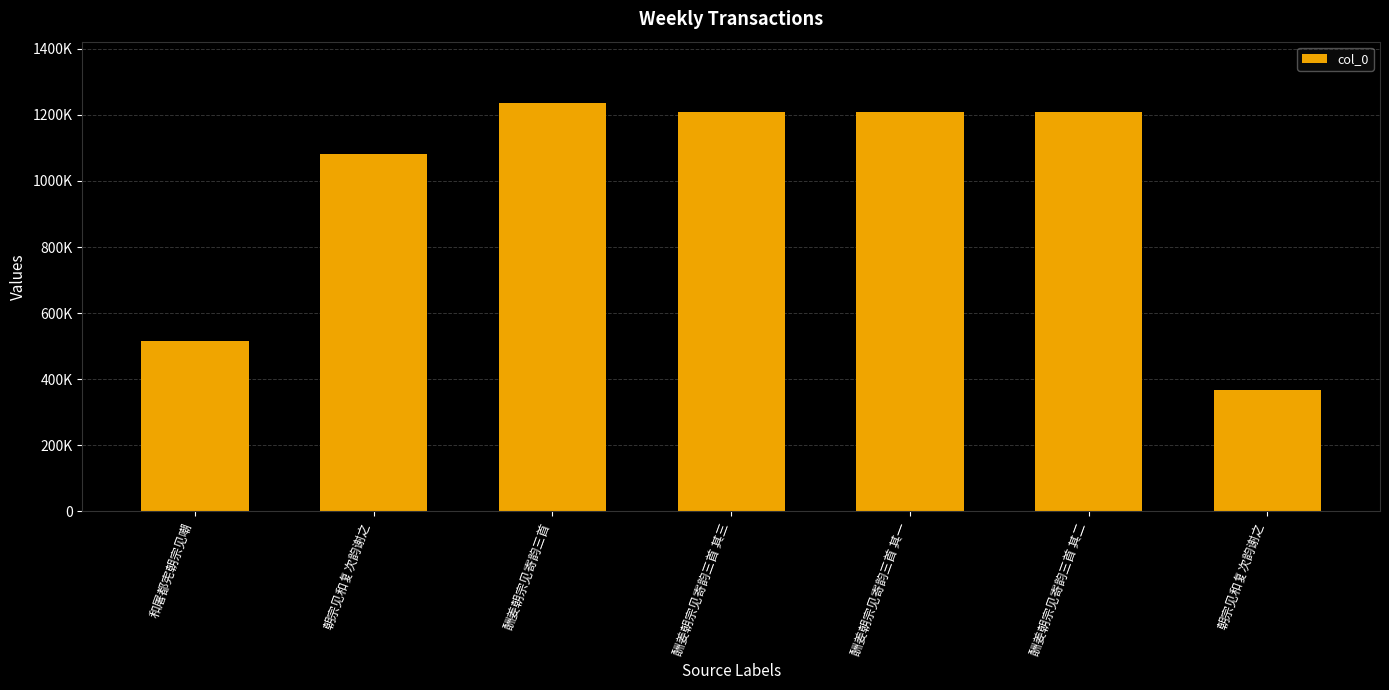

Rank the categories by value from lowest to highest.

朝宗见和复次韵谢之, 和屠都宪朝宗见嘲, 朝宗见和复次韵谢之, 酬姜朝宗见寄韵三首 其一, 酬姜朝宗见寄韵三首 其二, 酬姜朝宗见寄韵三首 其三, 酬姜朝宗见寄韵三首